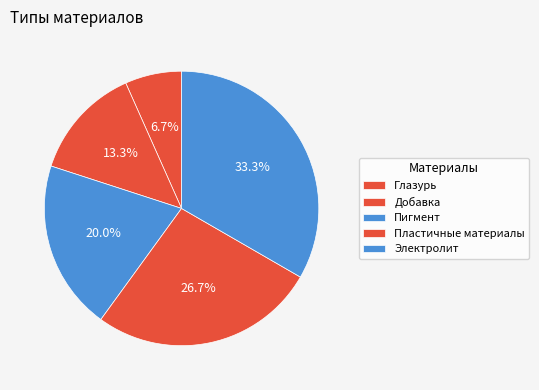

What is the largest slice in the pie chart?

Электролит